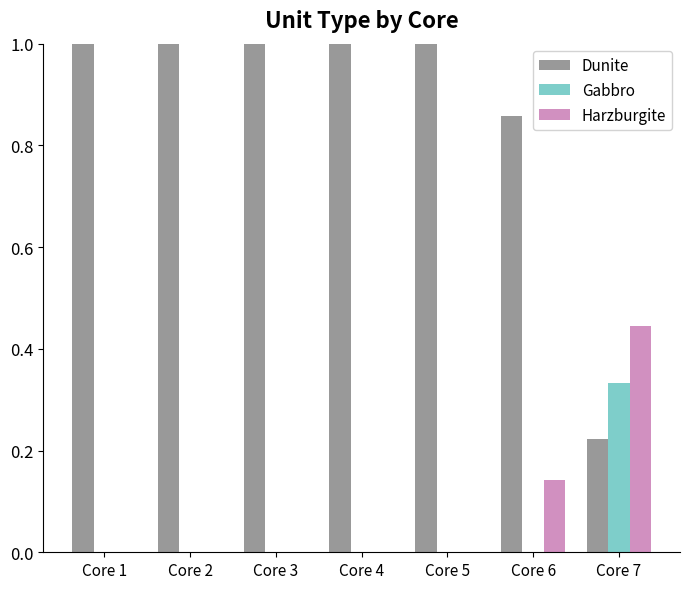

Are the bars horizontal?

No